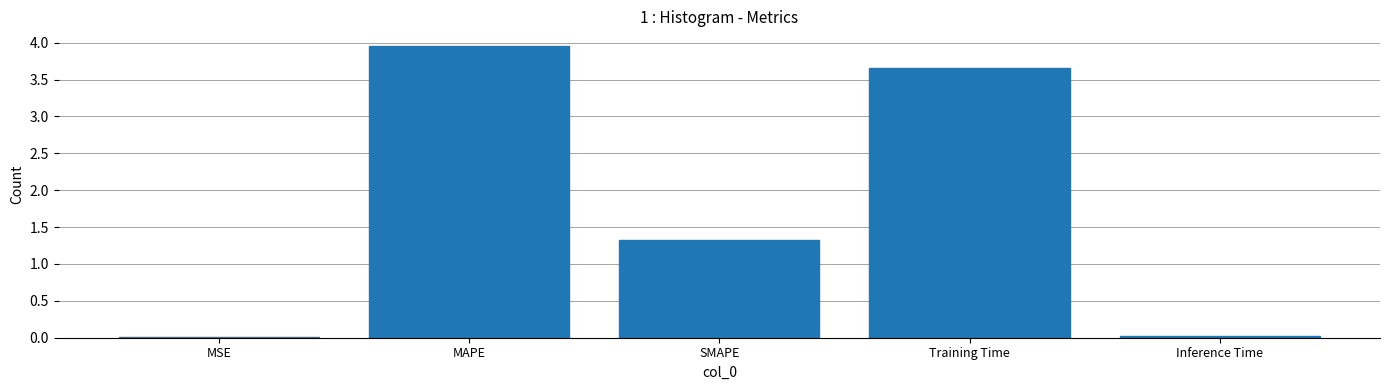

Are the bars grouped side by side (vs. stacked)?

No